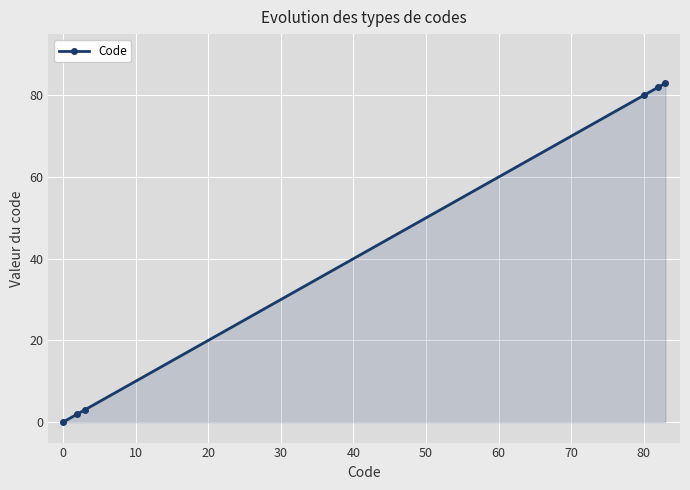

How many lines are shown in the chart?

1